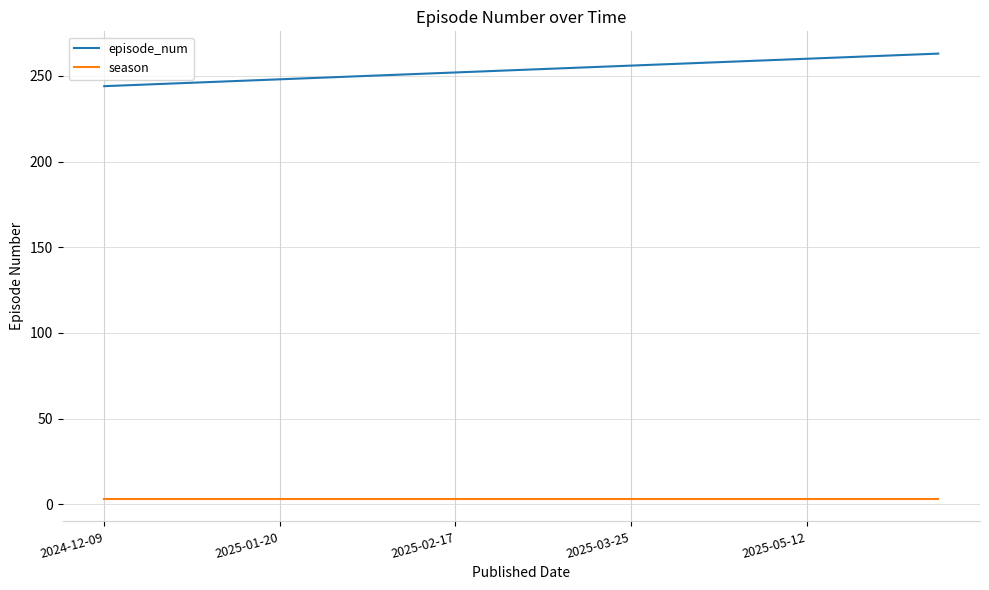

Which series has the widest spread of values?

episode_num